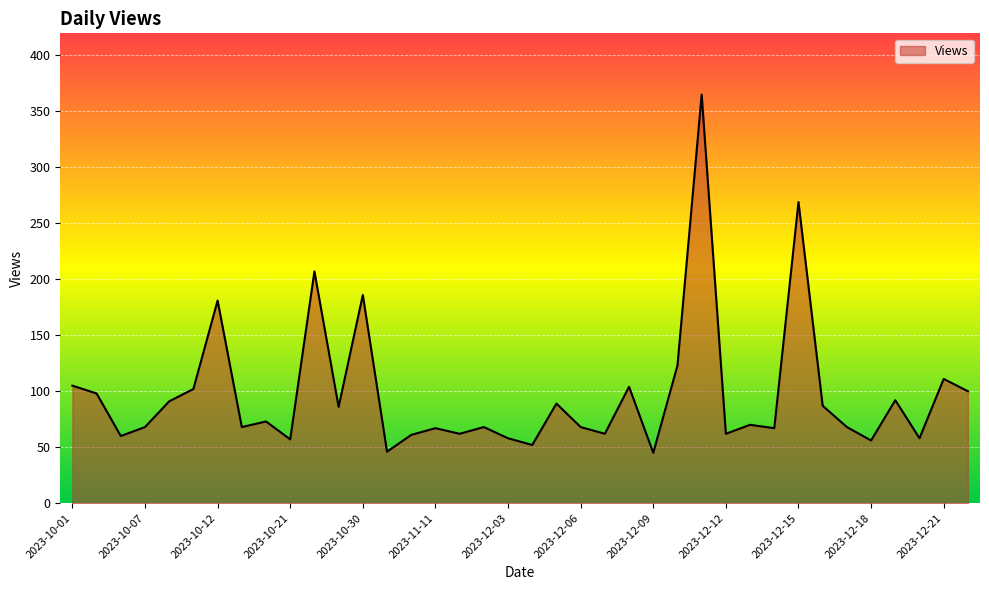

What is the minimum value shown in the chart?

45